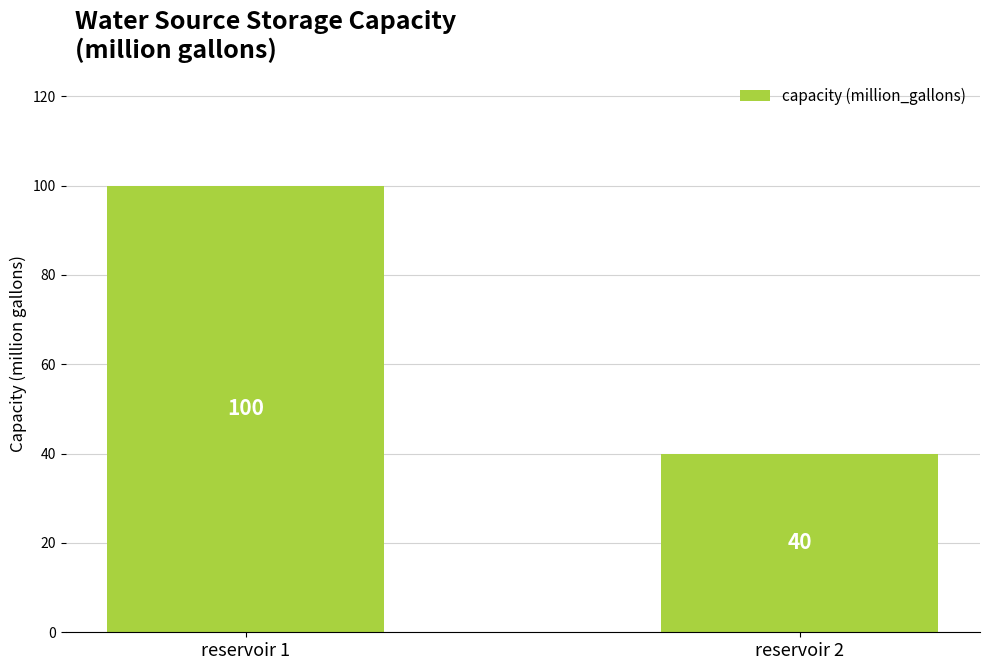

Are the bars horizontal?

No